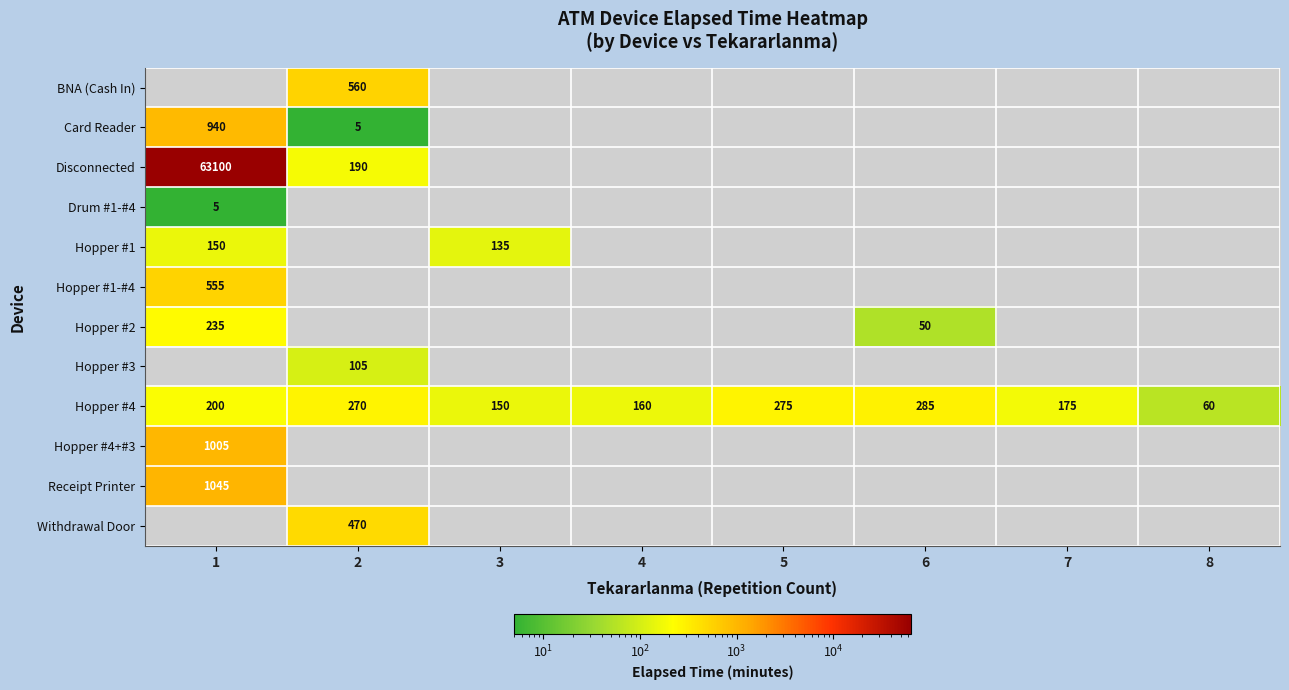

List the labels in order of Hopper #4 value, largest first.

6, 5, 2, 1, 7, 4, 3, 8